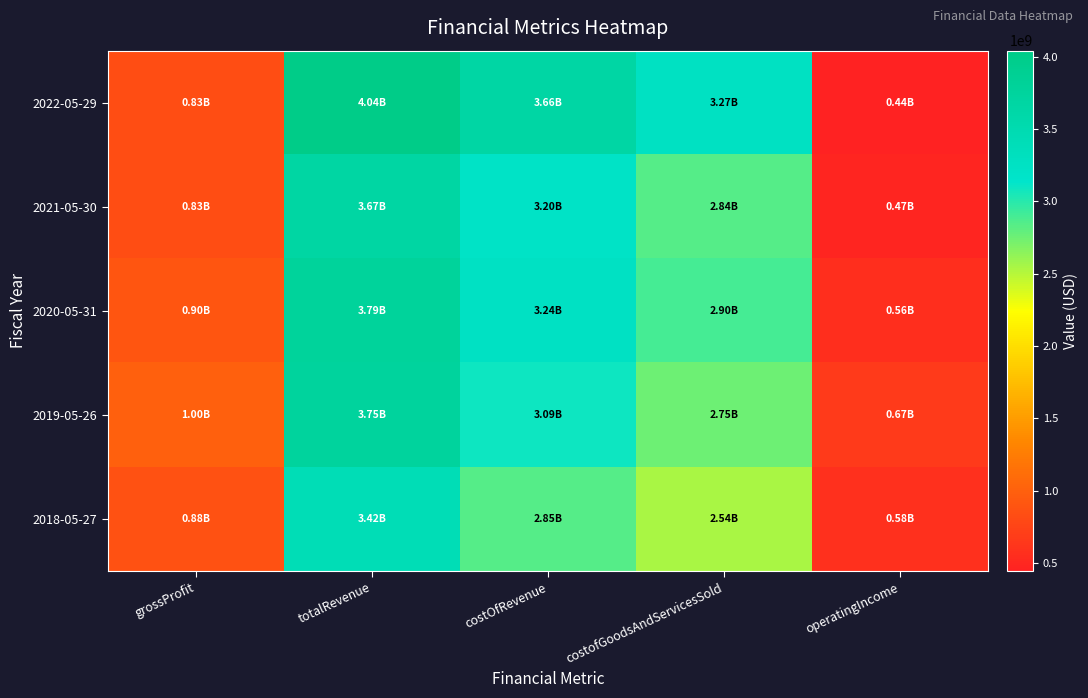

Reading right to left, extract all data points from this chart.

2022-05-29: operatingIncome=444400000	costofGoodsAndServicesSold=3266900000	costOfRevenue=3661400000	totalRevenue=4042200000	grossProfit=832000000
2021-05-30: operatingIncome=474800000	costofGoodsAndServicesSold=2838900000	costOfRevenue=3203000000	totalRevenue=3669200000	grossProfit=832000000
2020-05-31: operatingIncome=556900000	costofGoodsAndServicesSold=2897200000	costOfRevenue=3241200000	totalRevenue=3788200000	grossProfit=895200000
2019-05-26: operatingIncome=668400000	costofGoodsAndServicesSold=2753000000	costOfRevenue=3090300000	totalRevenue=3751800000	grossProfit=1003500000
2018-05-27: operatingIncome=580100000	costofGoodsAndServicesSold=2544200000	costOfRevenue=2846000000	totalRevenue=3419100000	grossProfit=879500000